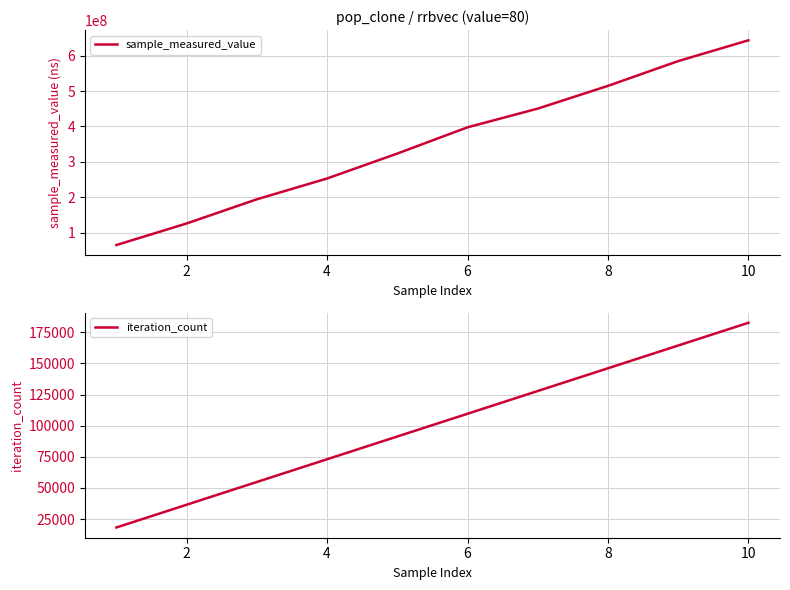

What is the difference between the maximum and second lowest values in the sample_measured_value series?

517161276